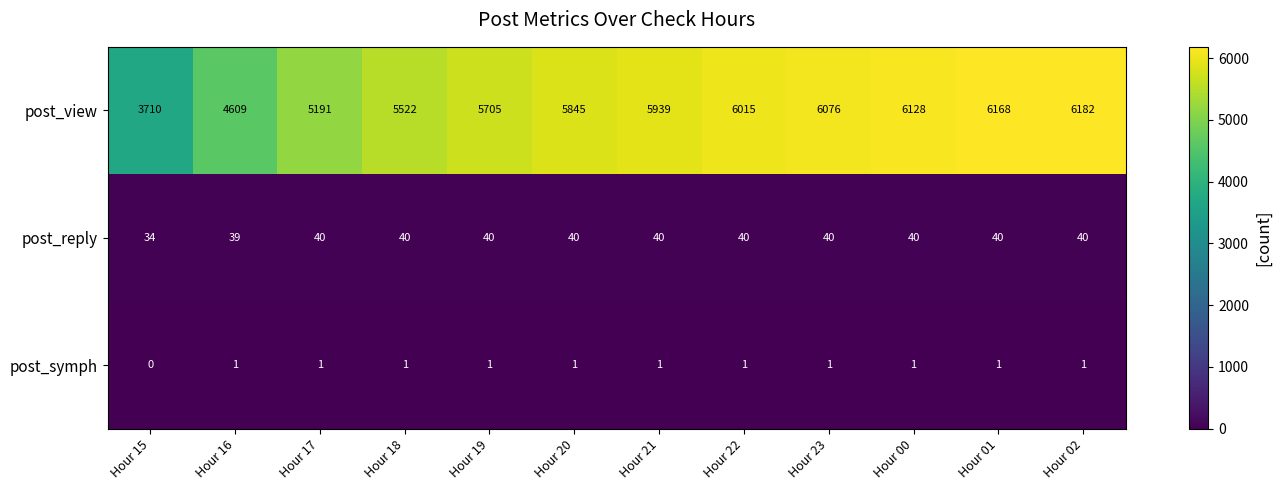

At which category is the sum across all series the highest?

Hour 02